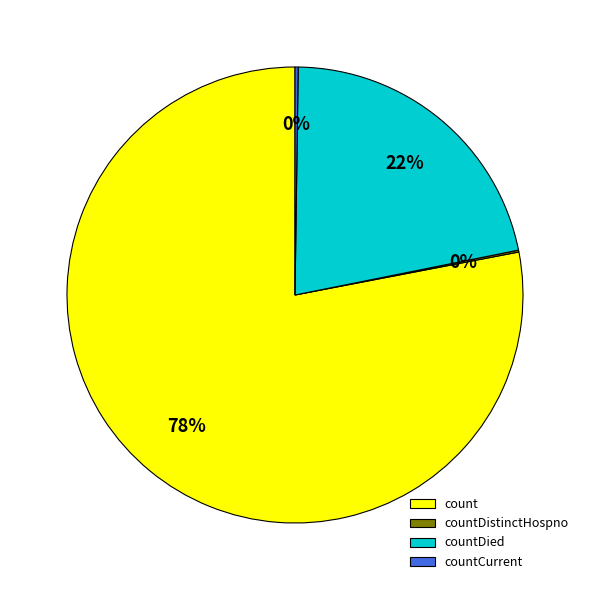

True or false: count accounts for 78% of the total.

True